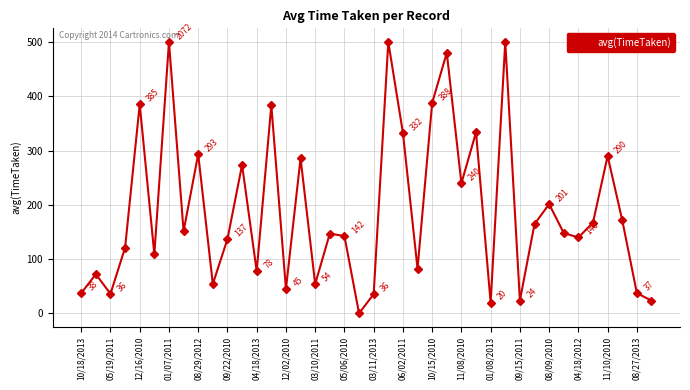

What is the greatest value displayed?

500.0